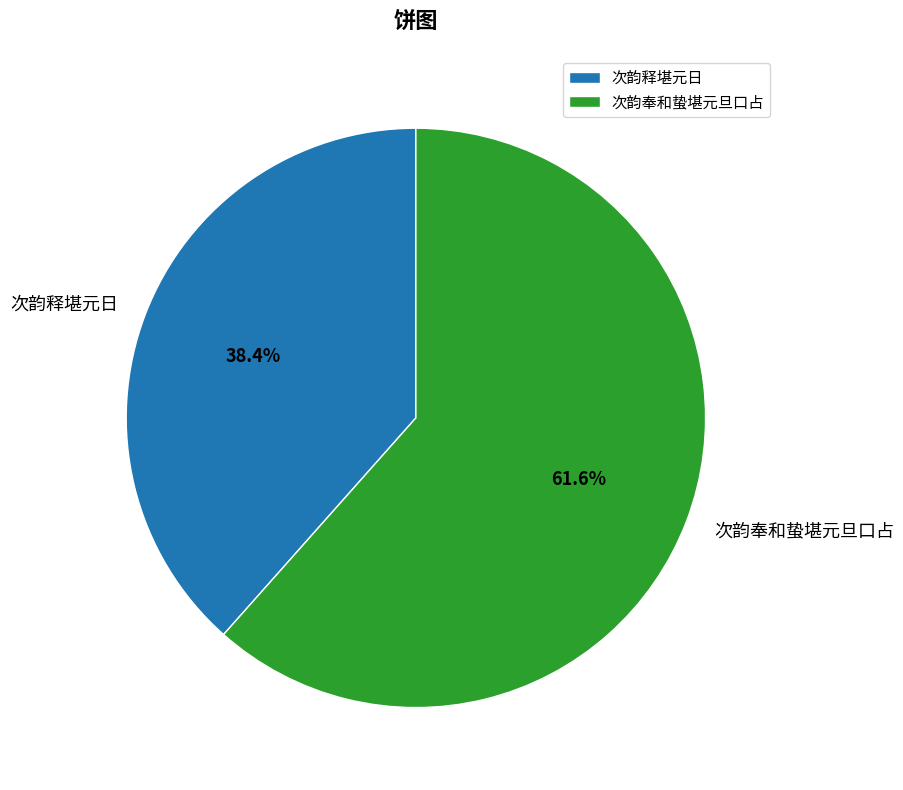

True or false: 次韵释堪元日 accounts for 49% of the total.

False